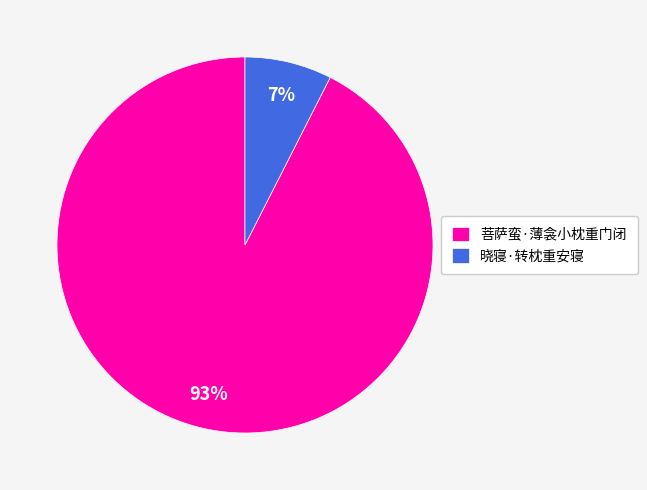

To the nearest percent, what portion does 菩萨蛮·薄衾小枕重门闭 represent?

93%